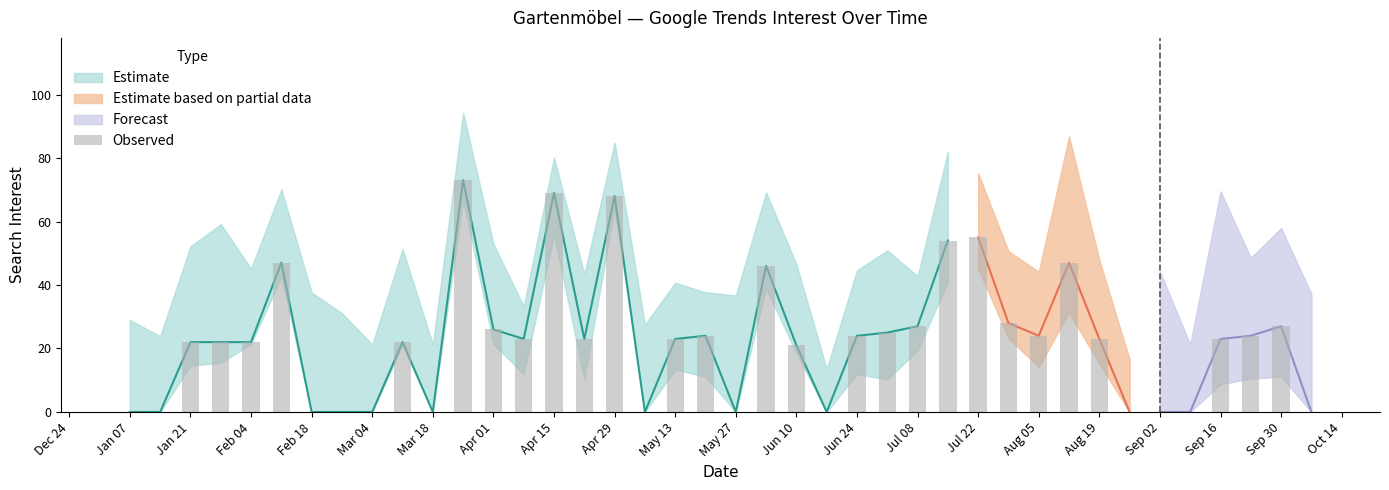

Are the bars grouped side by side (vs. stacked)?

No